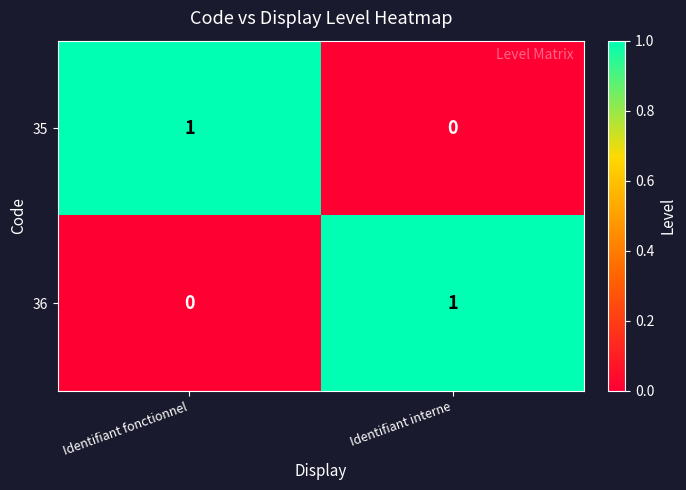

At which label does 36 reach its peak?

Identifiant interne